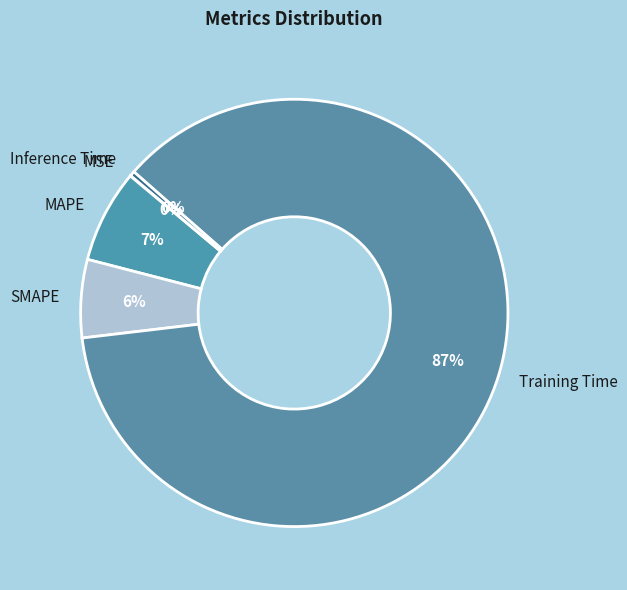

Which slice represents more than half of the pie?

Training Time